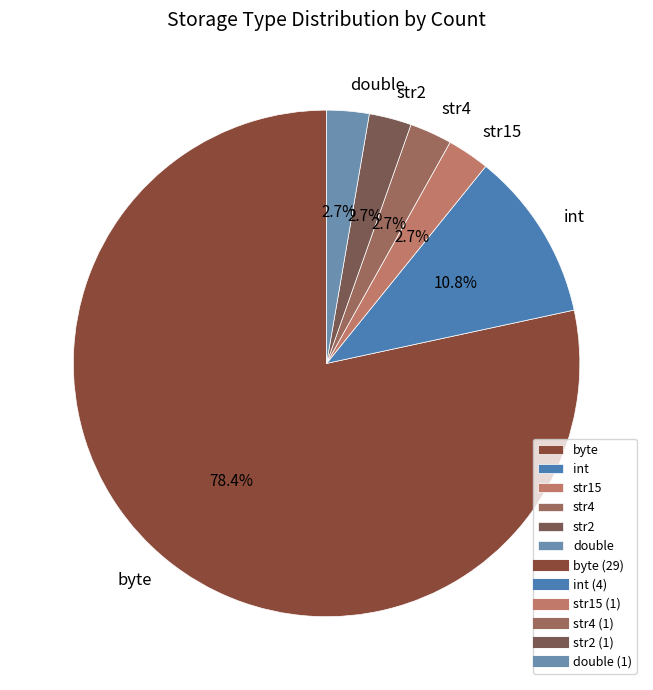

Between str2 and int, which is larger?

int